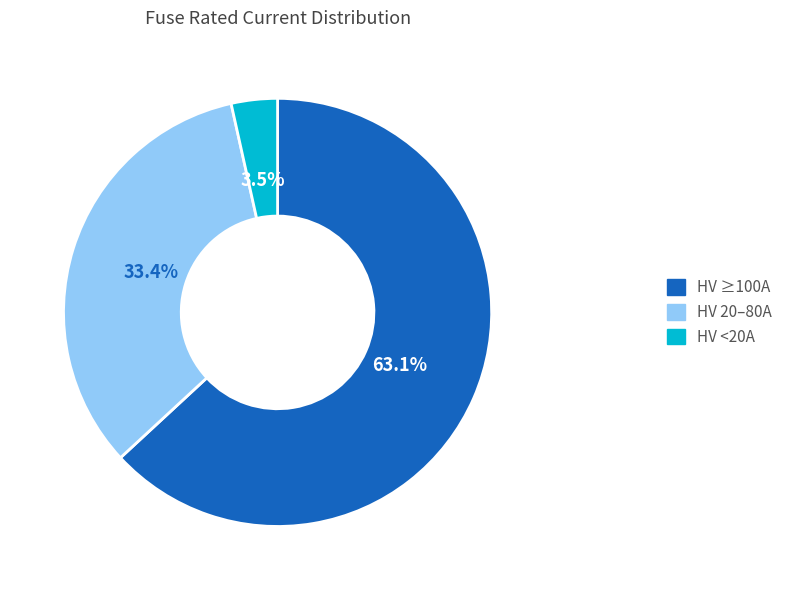

Does any single category account for the majority?

Yes